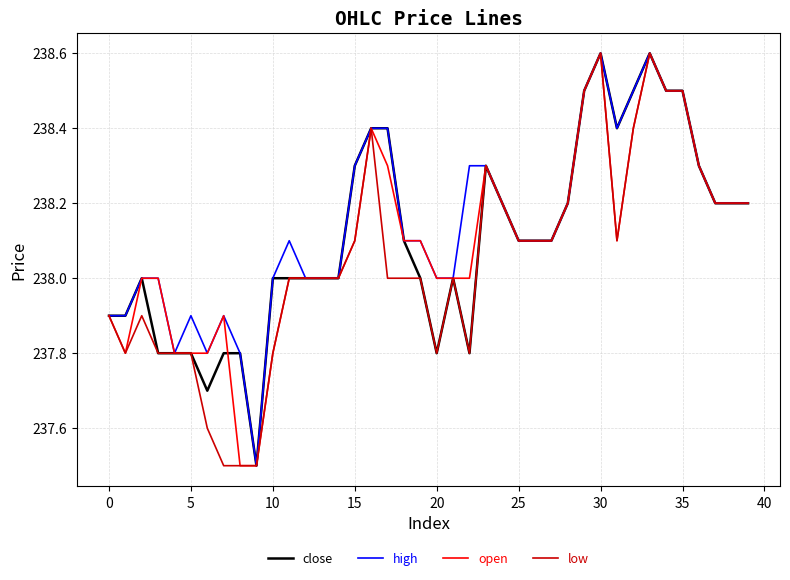

How many lines are shown in the chart?

4